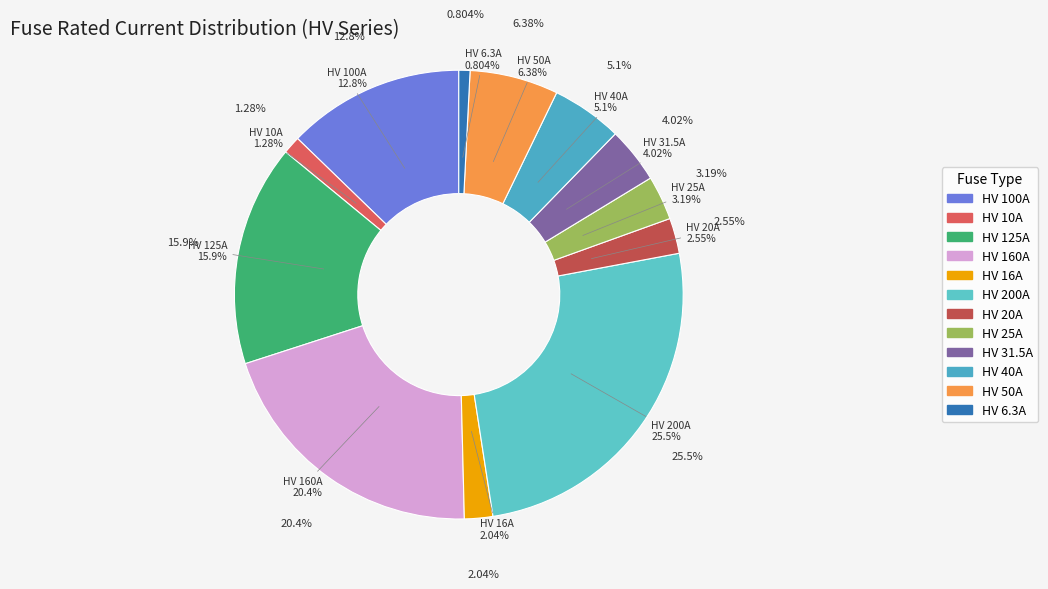

Does HV 31.5A represent more than half of the total?

No